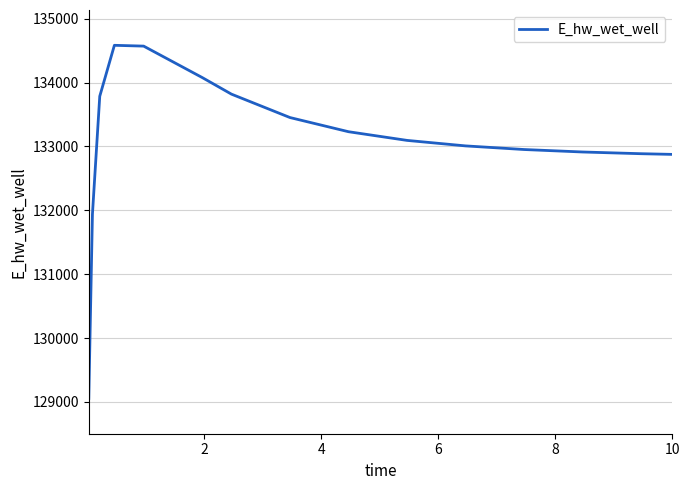

What is the maximum value shown in the chart?

134584.8